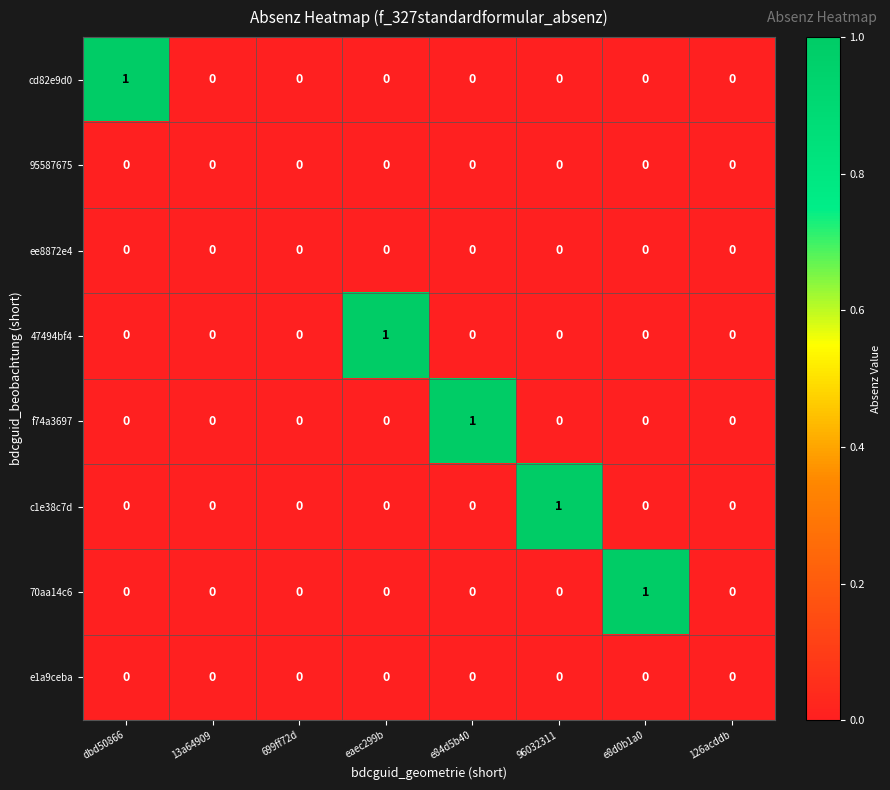

Count the 70aa14c6 values in the range 0 to 1.

8